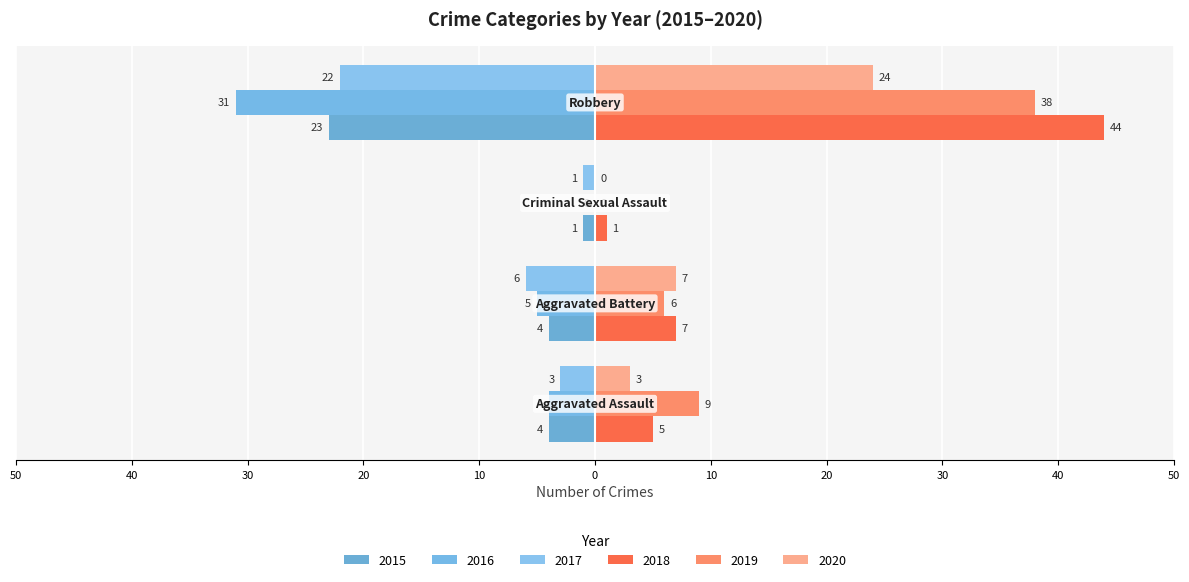

Are the bars horizontal?

Yes